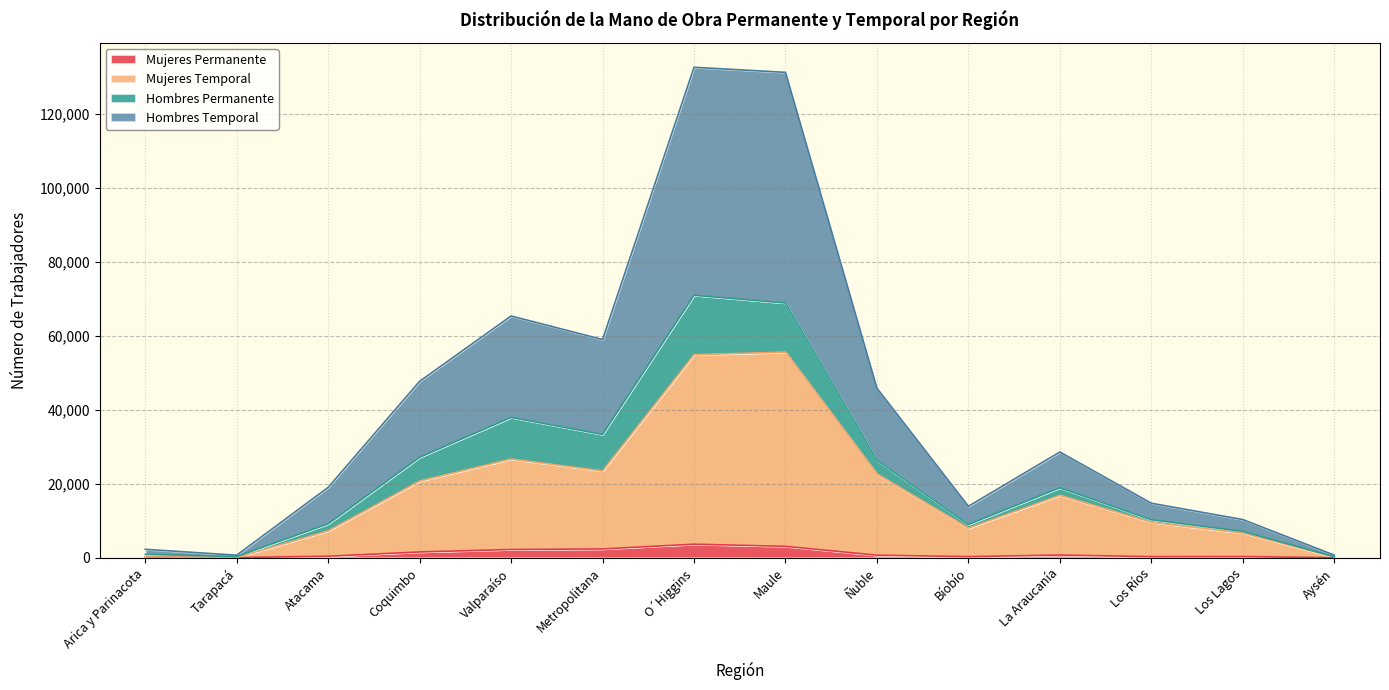

At which label is Mujeres Temporal closest to 27822?

Valparaíso